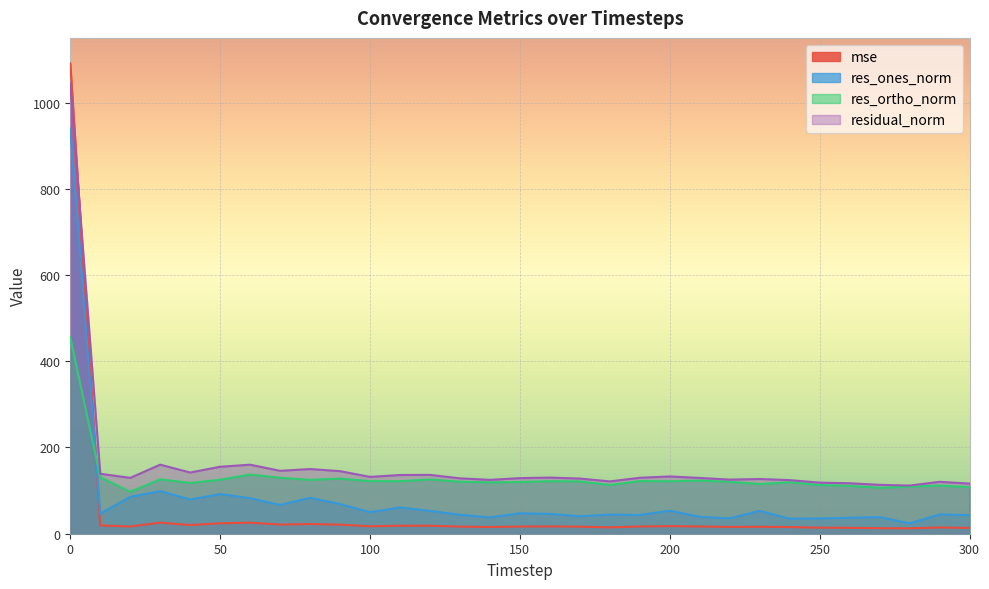

What is the maximum value for res_ortho_norm?

455.6